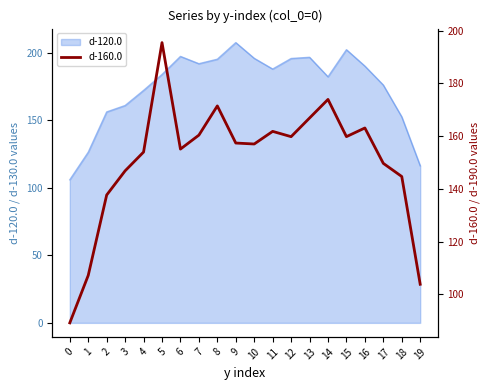

What is the maximum value shown in the chart?

195.5